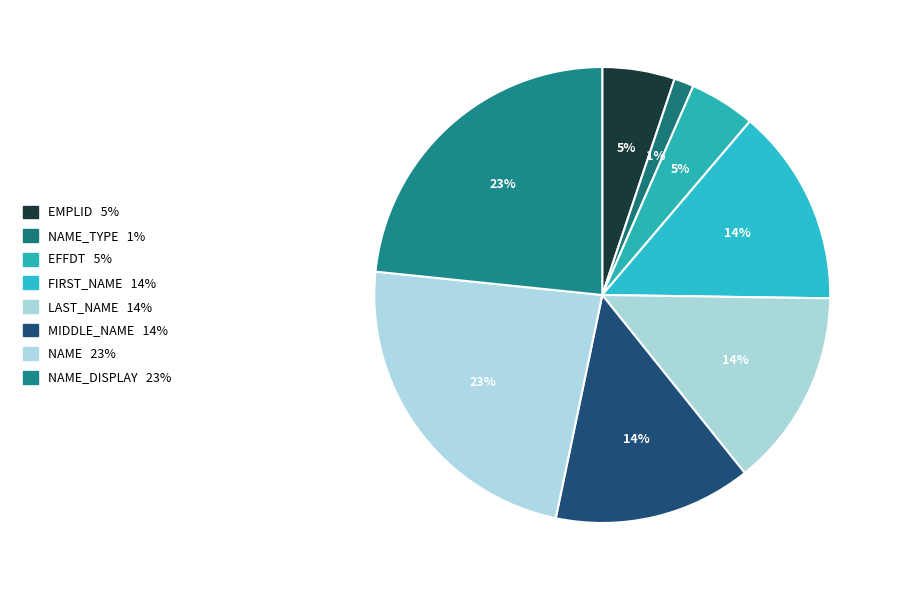

Does any single category account for the majority?

No